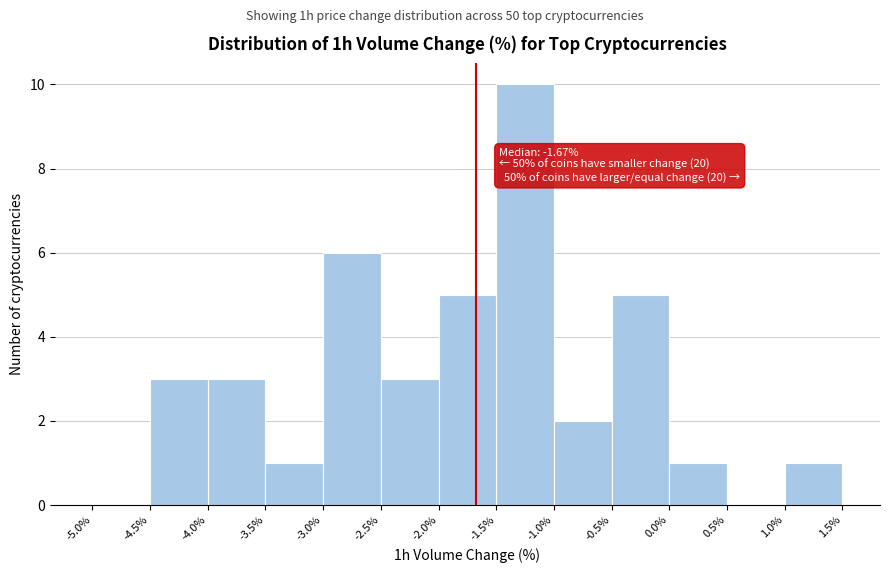

Which range on the x-axis has the tallest bar?

-1.5% to -1.0%